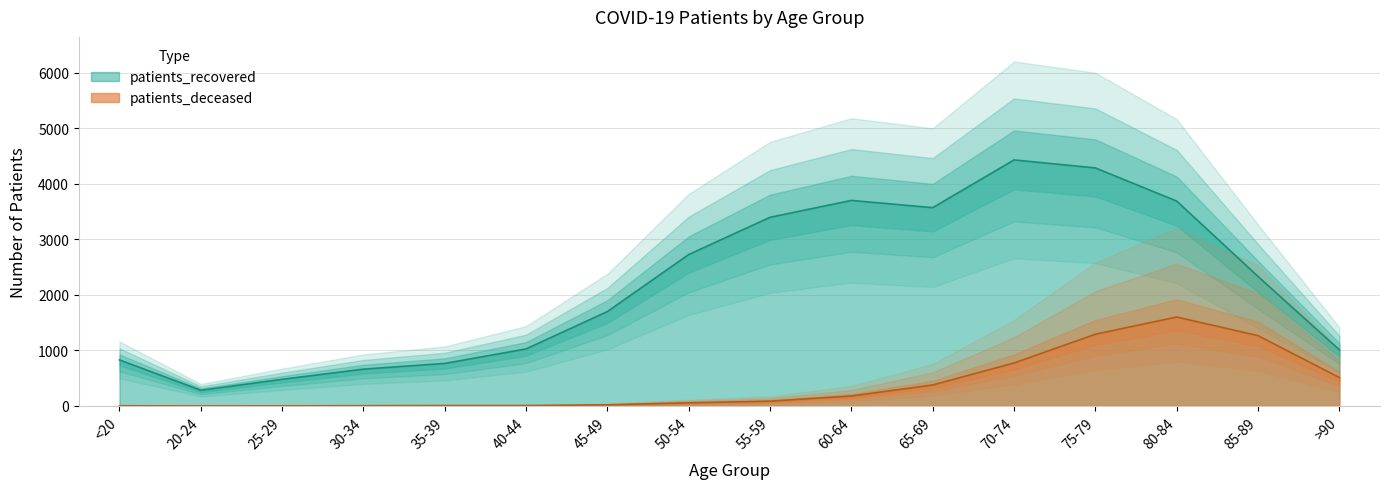

At which category does the chart reach its peak across all series?

70-74